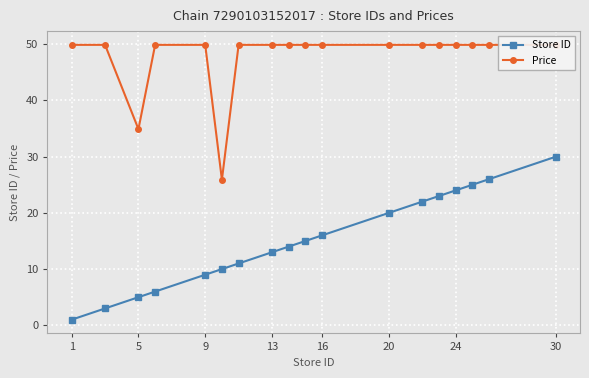

True or false: Store ID has a value of 22 at 13.

False